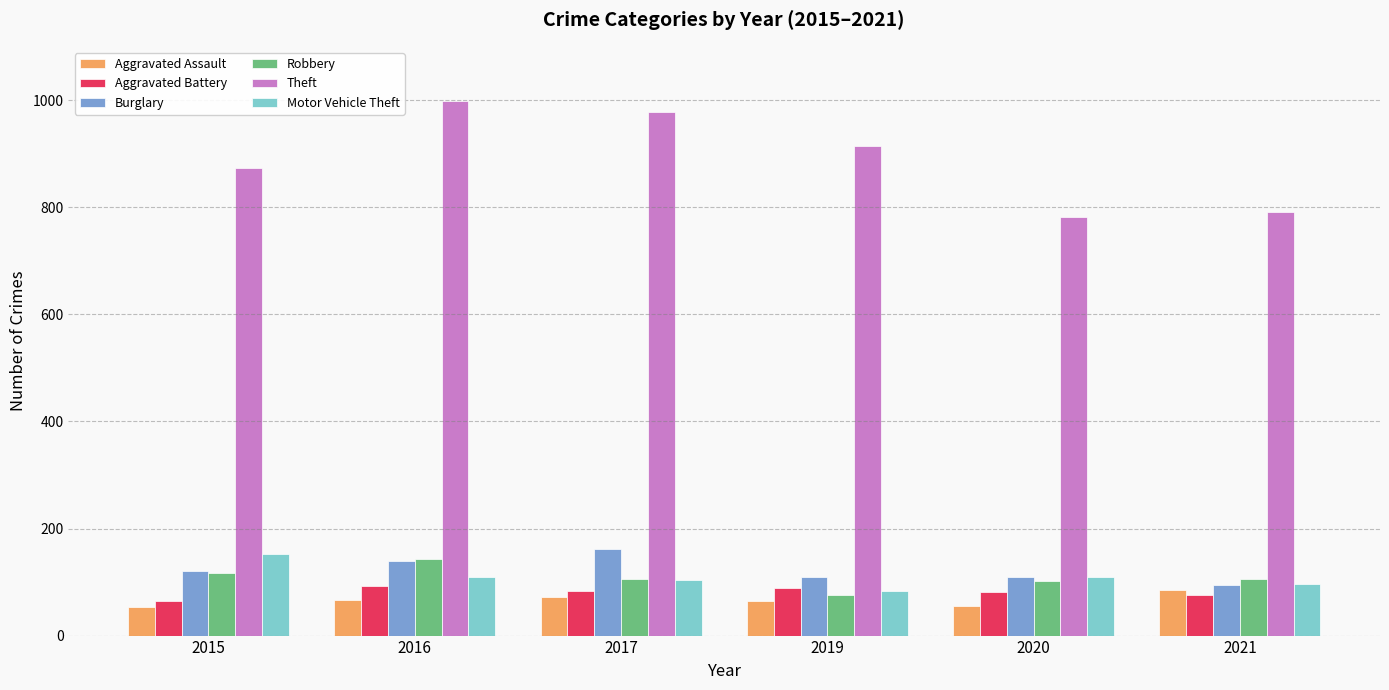

What is the spread (max minus min) of values at 2020?

726